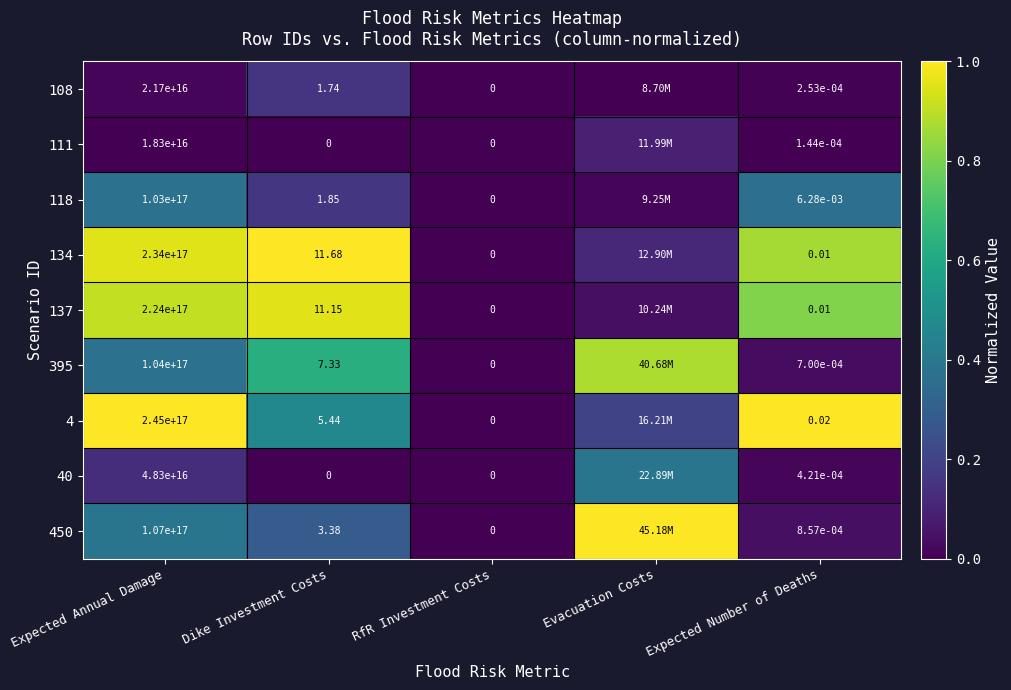

What is the maximum value shown in the chart?

1.0